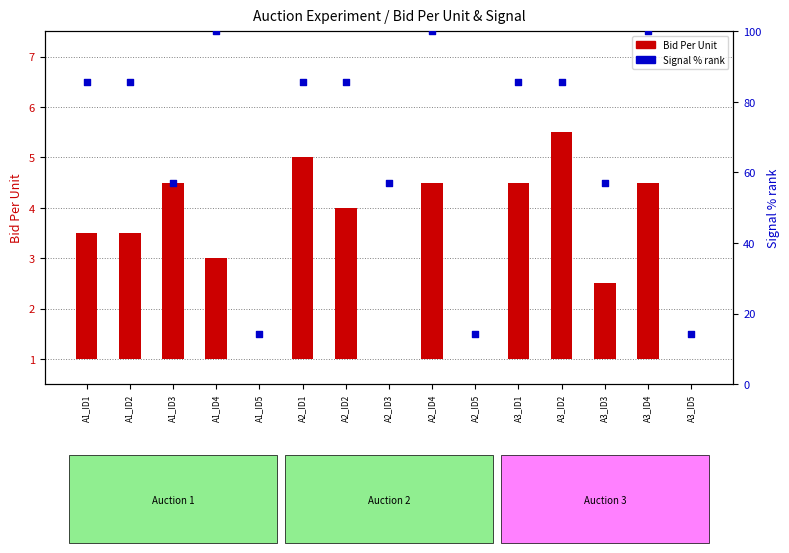

What is the total value across all series at A3_ID3?

58.6